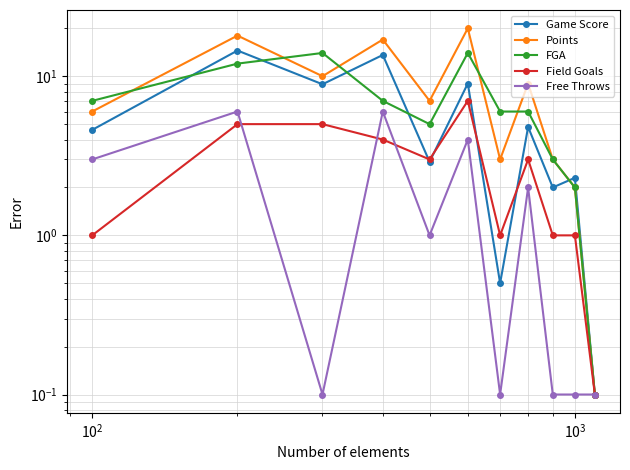

At how many categories does at least one series exceed 14?

3